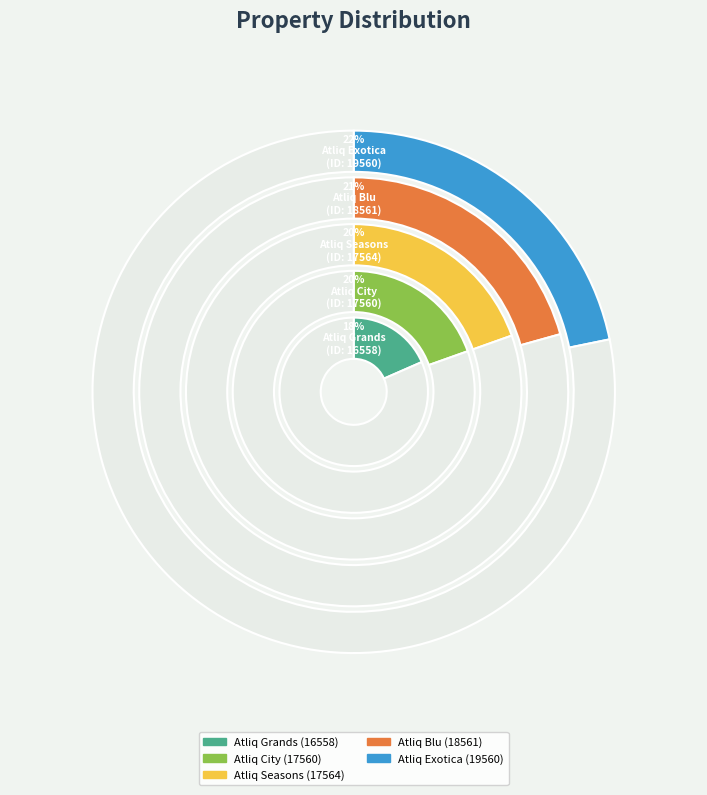

Rank the categories by value from lowest to highest.

Atliq Grands, Atliq City, Atliq Seasons, Atliq Blu, Atliq Exotica